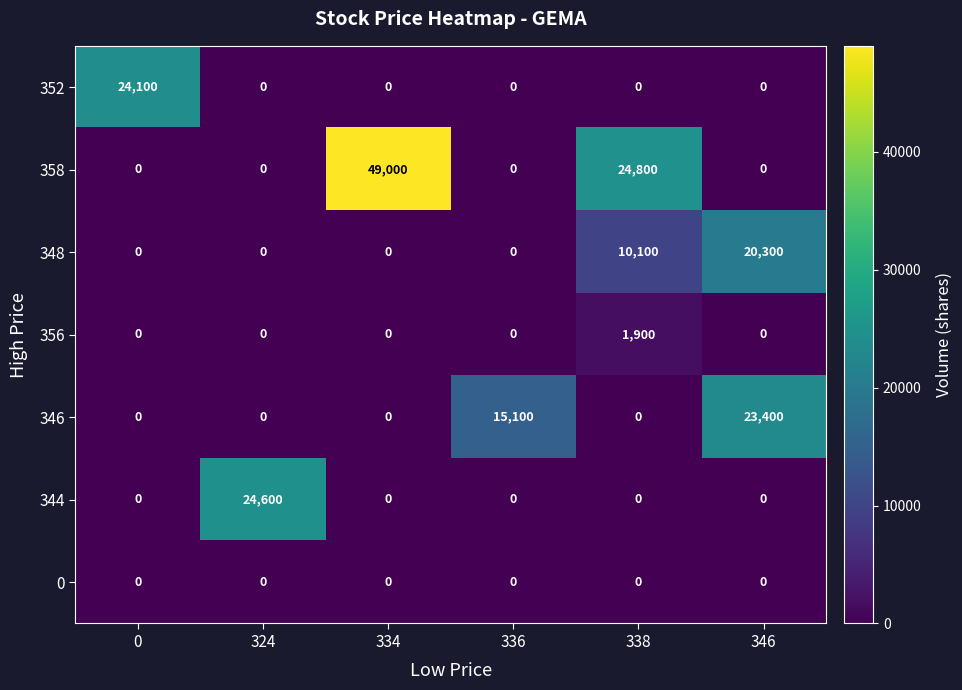

Rank the series by their maximum value, from highest to lowest.

358, 344, 352, 346, 348, 356, 0